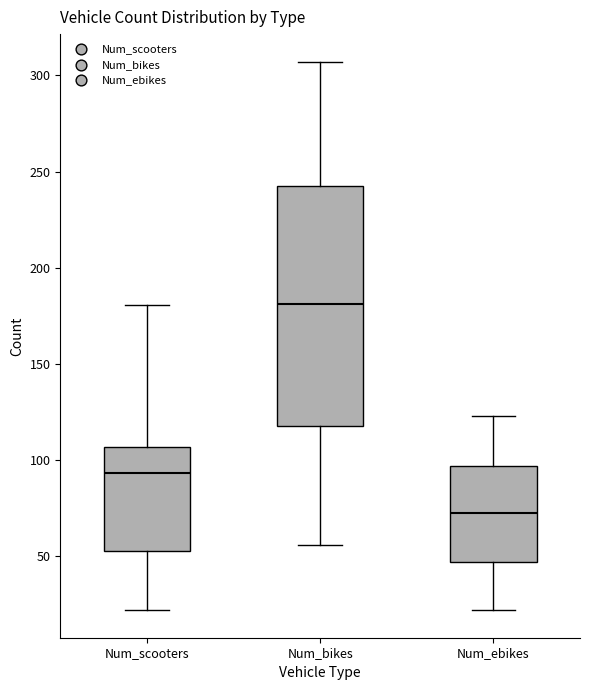

Reading left to right, transcribe this box plot: for each box, give where its median line is, the range the box spans, and where its two whiskers end, as read against the y-axis. The values are not printed on the chart, so give them approximately, as read against the axis.

Num_scooters: median 95, box 55 to 105, whiskers 20 to 180
Num_bikes: median 180, box 120 to 245, whiskers 55 to 305
Num_ebikes: median 70, box 45 to 95, whiskers 20 to 125